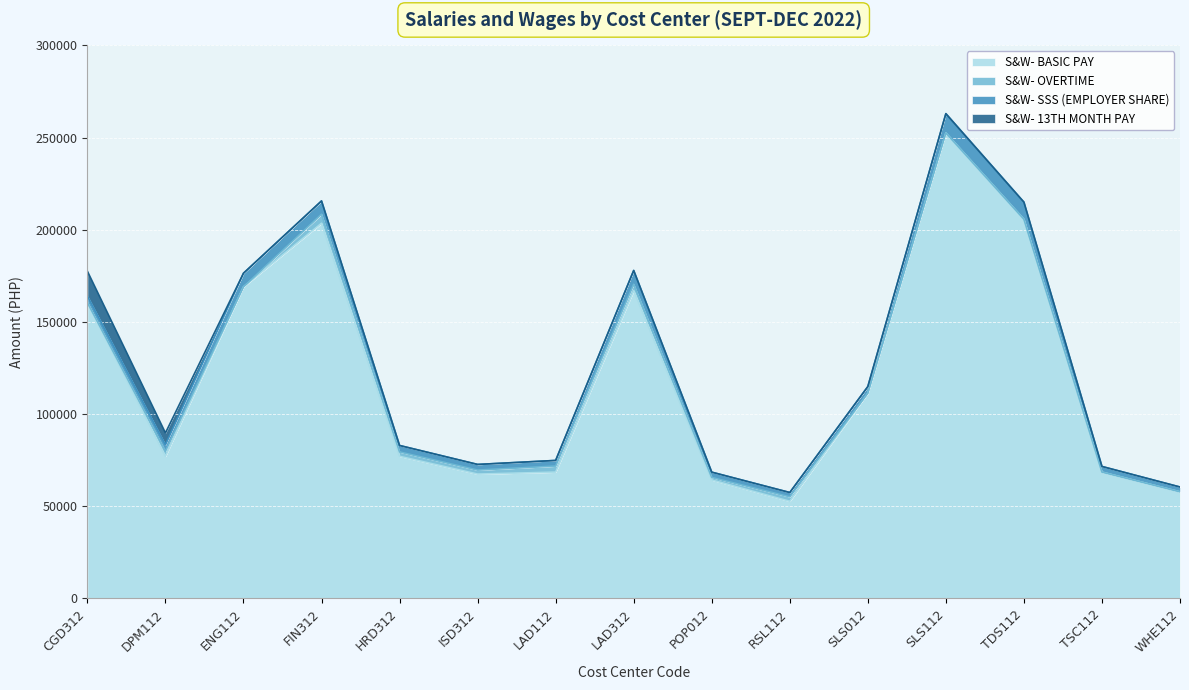

At which category is the sum across all series the highest?

SLS112